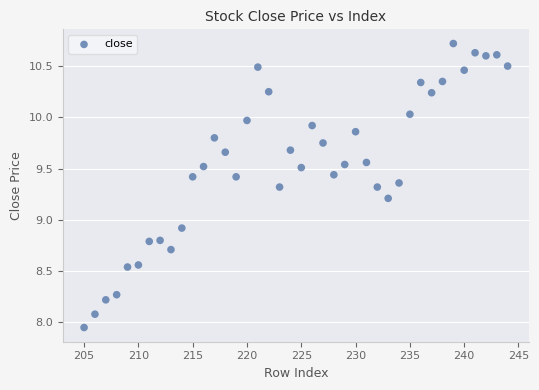

What Y value in the scatter plot is closest to 9?

8.9